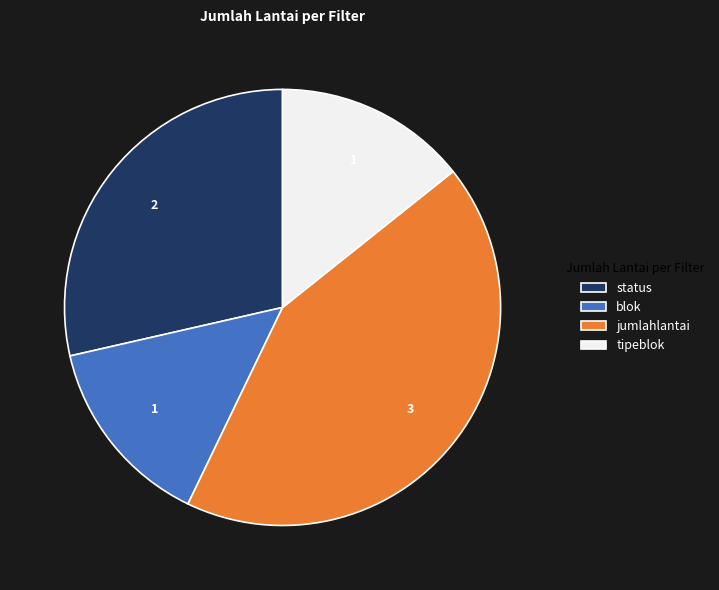

Which slice is the largest?

jumlahlantai